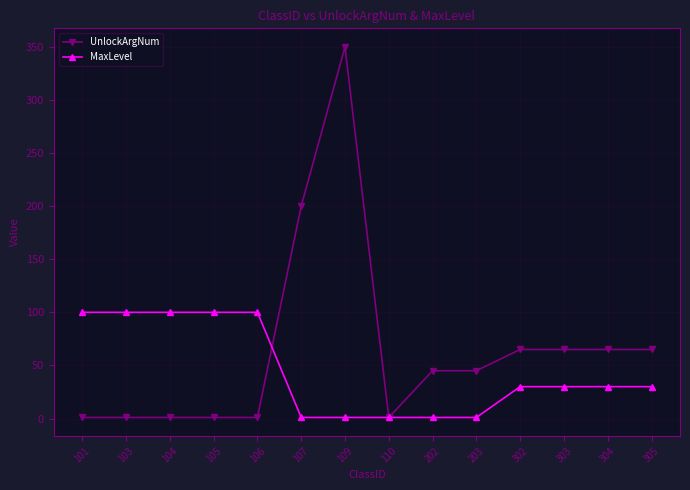

Does the chart have visible grid lines?

Yes